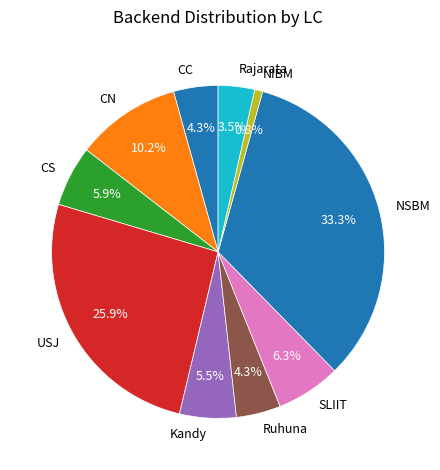

How many slices are in this pie chart?

10